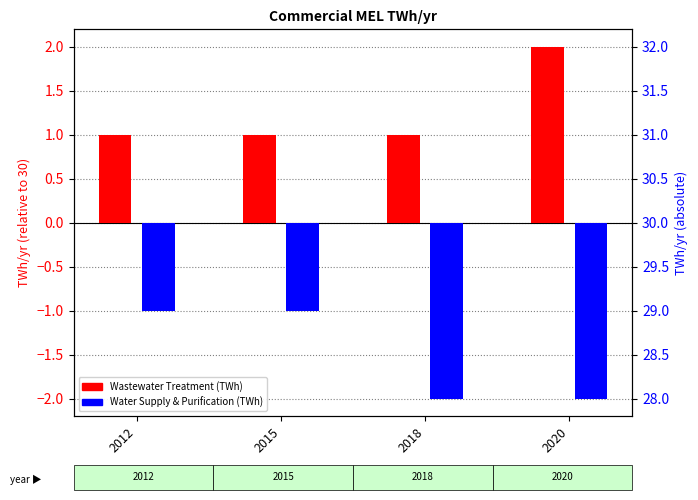

What is the value of the Water Supply & Purification bar at the 2nd from the left?

-1